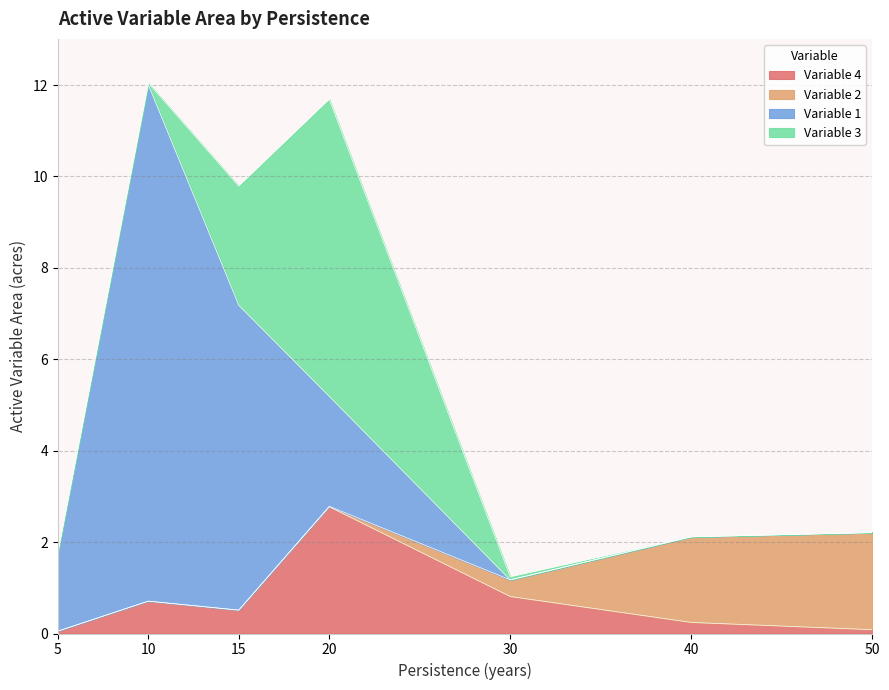

True or false: Variable 3 has a value of 3.7 at 15.

False